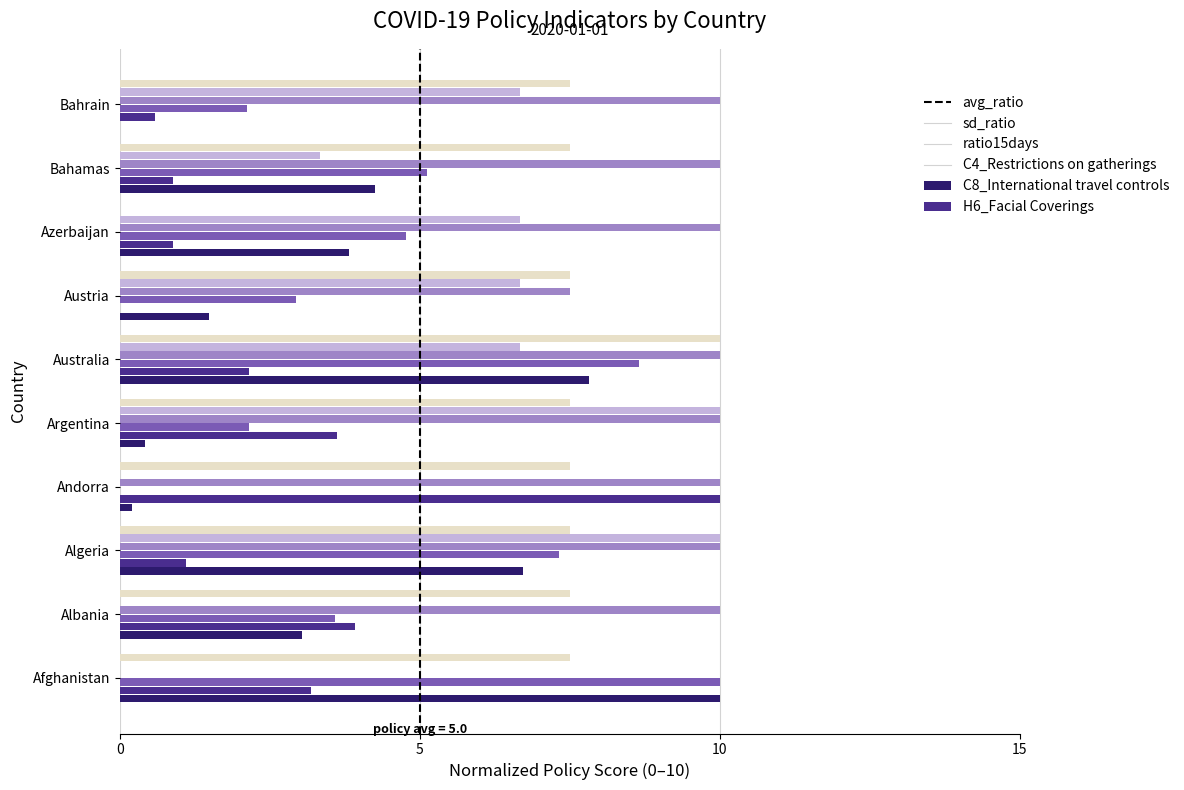

The sd_ratio series shows 1.4 at Albania. True or false?

False